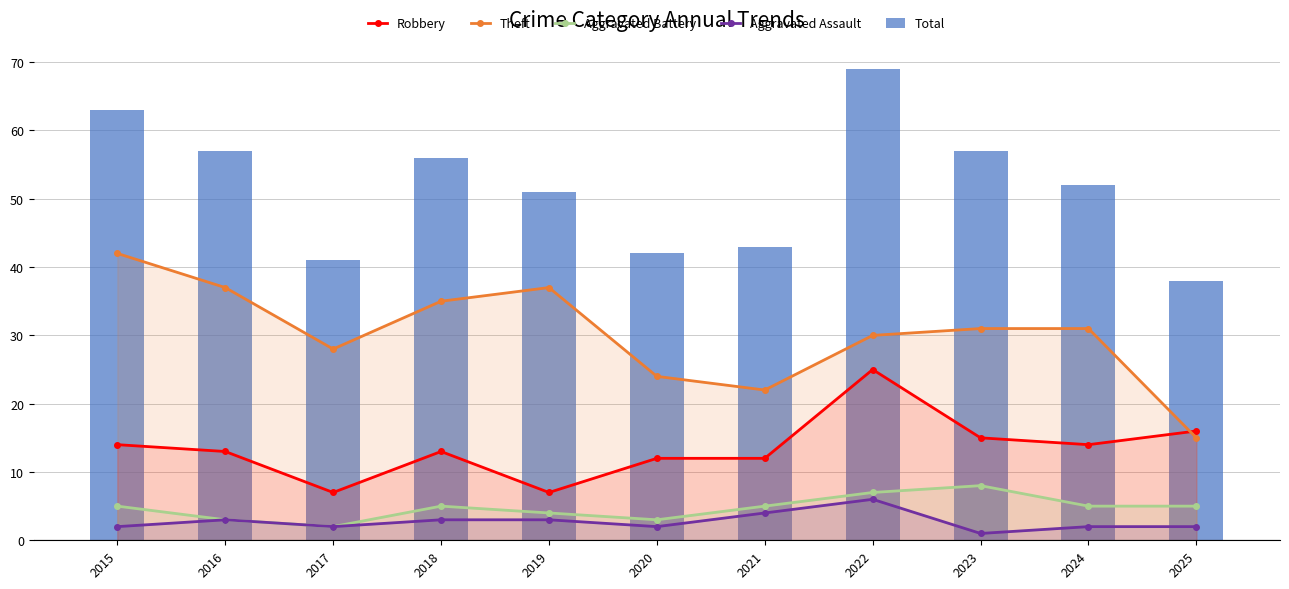

What is the difference between the maximum and minimum values in the Total series?

31